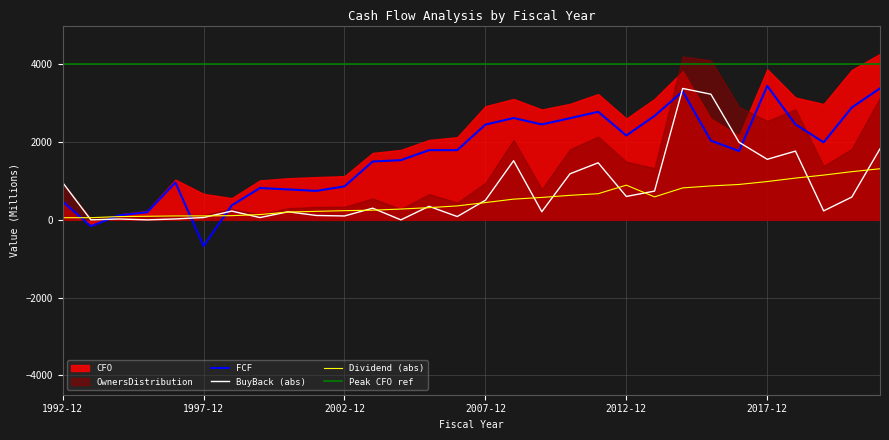

Which series has the widest spread of values?

FCF